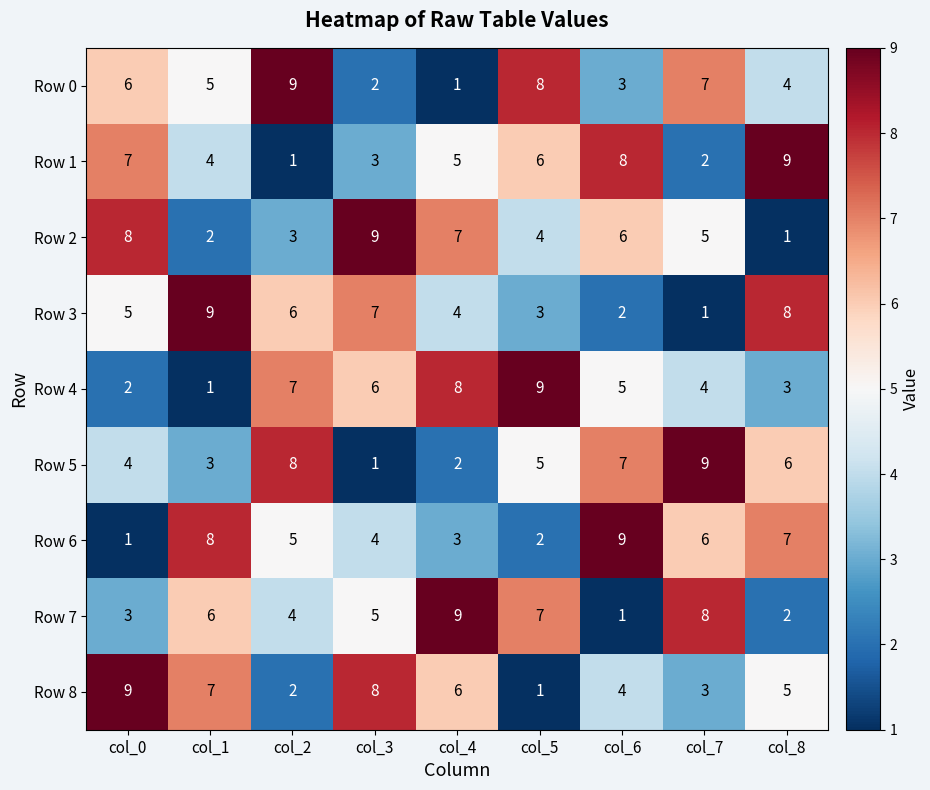

Which category has the lowest value in the Row 4 series?

col_1